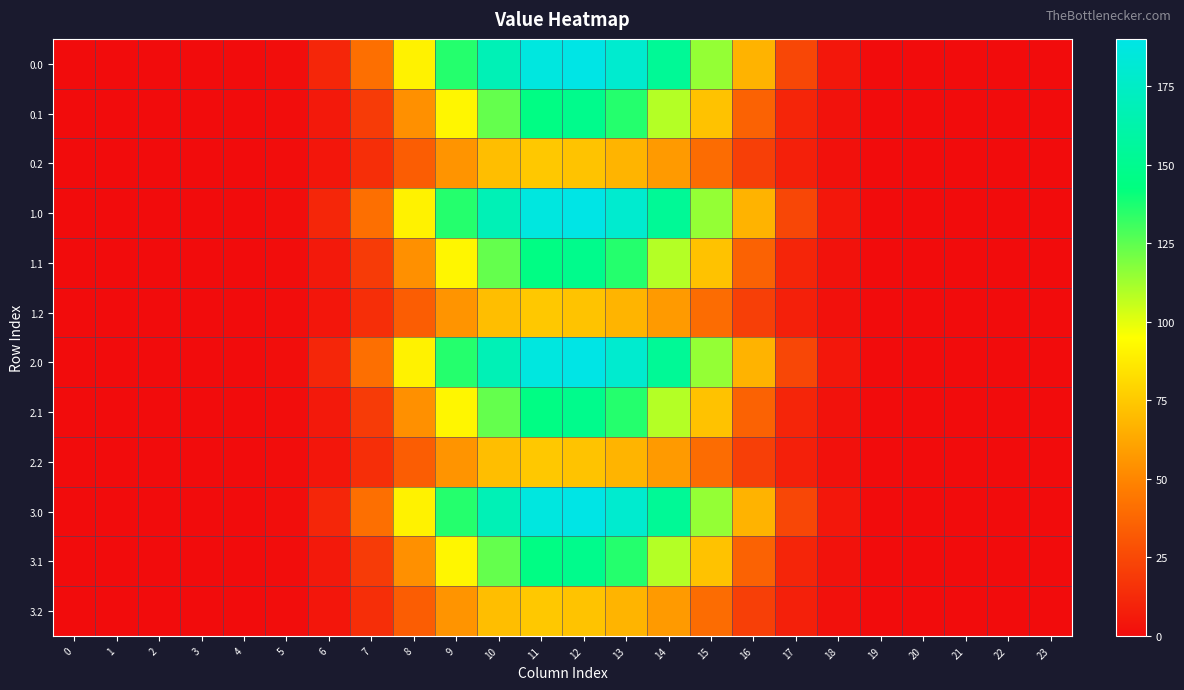

Reading left to right, extract all data points from this chart.

0.0: 0=0.0	1=0.0	2=0.0	3=0.0	4=0.0	5=1.1	6=10.9	7=41.1	8=90.4	9=135.5	10=168.1	11=187.1	12=190.1	13=179.5	14=153.2	15=115.0	16=66.9	17=24.3	18=4.7	19=0.1	20=0.0	21=0.0	22=0.0	23=0.0
0.1: 0=0.0	1=0.0	2=0.0	3=0.0	4=0.0	5=0.6	6=5.5	7=19.6	8=53.9	9=92.0	10=123.8	11=144.4	12=148.2	13=135.6	14=108.8	15=72.8	16=35.4	17=10.6	18=2.3	19=0.0	20=0.0	21=0.0	22=0.0	23=0.0
0.2: 0=0.0	1=0.0	2=0.0	3=0.0	4=0.0	5=0.5	6=4.2	7=14.4	8=33.8	9=55.5	10=71.0	11=74.9	12=73.1	13=67.5	14=57.8	15=40.0	16=21.5	17=8.3	18=2.0	19=0.0	20=0.0	21=0.0	22=0.0	23=0.0
1.0: 0=0.0	1=0.0	2=0.0	3=0.0	4=0.0	5=1.1	6=10.9	7=41.1	8=90.4	9=135.5	10=168.1	11=187.1	12=190.1	13=179.5	14=153.2	15=115.0	16=66.9	17=24.3	18=4.7	19=0.1	20=0.0	21=0.0	22=0.0	23=0.0
1.1: 0=0.0	1=0.0	2=0.0	3=0.0	4=0.0	5=0.6	6=5.5	7=19.6	8=53.9	9=92.0	10=123.8	11=144.4	12=148.2	13=135.6	14=108.8	15=72.8	16=35.4	17=10.6	18=2.3	19=0.0	20=0.0	21=0.0	22=0.0	23=0.0
1.2: 0=0.0	1=0.0	2=0.0	3=0.0	4=0.0	5=0.5	6=4.2	7=14.4	8=33.8	9=55.5	10=71.0	11=74.9	12=73.1	13=67.5	14=57.8	15=40.0	16=21.5	17=8.3	18=2.0	19=0.0	20=0.0	21=0.0	22=0.0	23=0.0
2.0: 0=0.0	1=0.0	2=0.0	3=0.0	4=0.0	5=1.1	6=10.9	7=41.1	8=90.4	9=135.5	10=168.1	11=187.1	12=190.1	13=179.5	14=153.2	15=115.0	16=66.9	17=24.3	18=4.7	19=0.1	20=0.0	21=0.0	22=0.0	23=0.0
2.1: 0=0.0	1=0.0	2=0.0	3=0.0	4=0.0	5=0.6	6=5.5	7=19.6	8=53.9	9=92.0	10=123.8	11=144.4	12=148.2	13=135.6	14=108.8	15=72.8	16=35.4	17=10.6	18=2.3	19=0.0	20=0.0	21=0.0	22=0.0	23=0.0
2.2: 0=0.0	1=0.0	2=0.0	3=0.0	4=0.0	5=0.5	6=4.2	7=14.4	8=33.8	9=55.5	10=71.0	11=74.9	12=73.1	13=67.5	14=57.8	15=40.0	16=21.5	17=8.3	18=2.0	19=0.0	20=0.0	21=0.0	22=0.0	23=0.0
3.0: 0=0.0	1=0.0	2=0.0	3=0.0	4=0.0	5=1.1	6=10.9	7=41.1	8=90.4	9=135.5	10=168.1	11=187.1	12=190.1	13=179.5	14=153.2	15=115.0	16=66.9	17=24.3	18=4.7	19=0.1	20=0.0	21=0.0	22=0.0	23=0.0
3.1: 0=0.0	1=0.0	2=0.0	3=0.0	4=0.0	5=0.6	6=5.5	7=19.6	8=53.9	9=92.0	10=123.8	11=144.4	12=148.2	13=135.6	14=108.8	15=72.8	16=35.4	17=10.6	18=2.3	19=0.0	20=0.0	21=0.0	22=0.0	23=0.0
3.2: 0=0.0	1=0.0	2=0.0	3=0.0	4=0.0	5=0.5	6=4.2	7=14.4	8=33.8	9=55.5	10=71.0	11=74.9	12=73.1	13=67.5	14=57.8	15=40.0	16=21.5	17=8.3	18=2.0	19=0.0	20=0.0	21=0.0	22=0.0	23=0.0